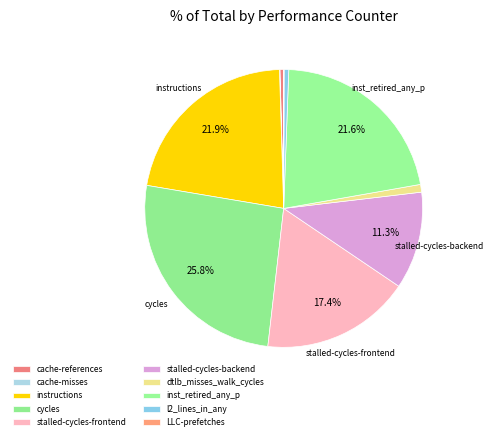

To the nearest percent, what is the average slice percentage?

10%